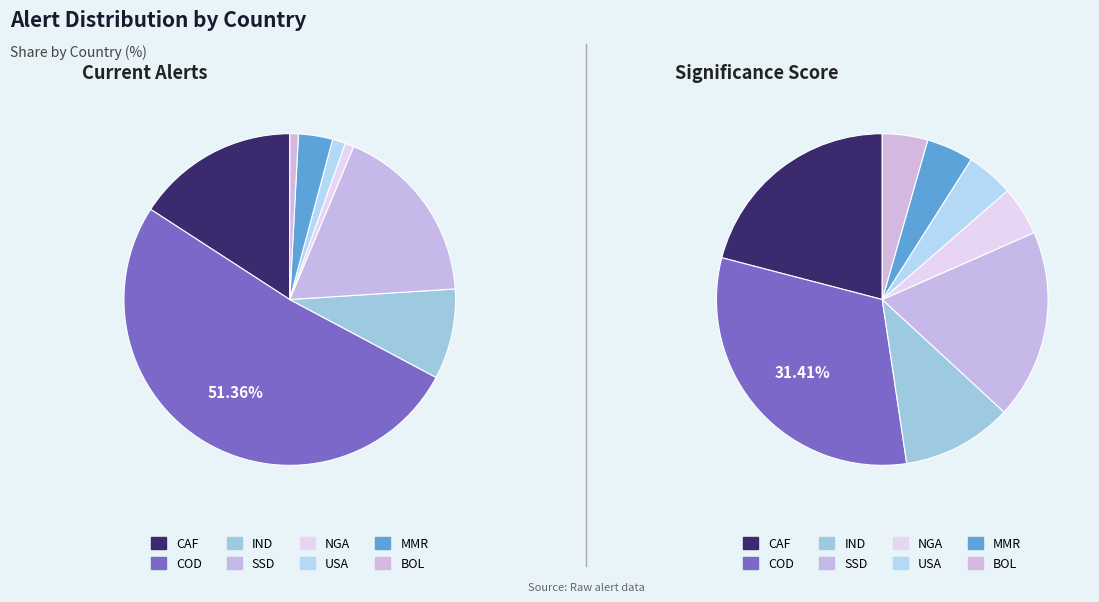

How many segments does this pie chart have?

8